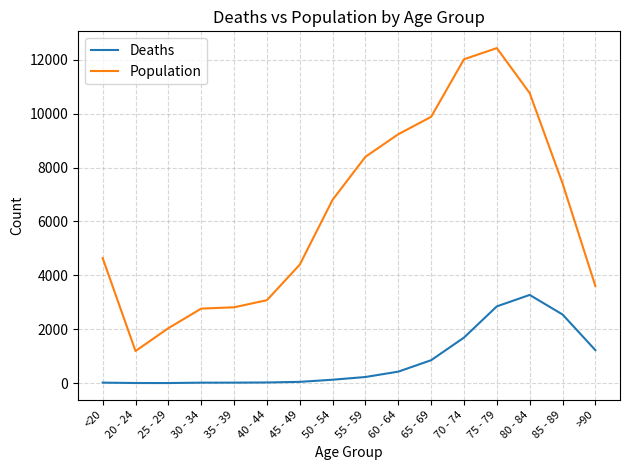

What is the difference between the maximum and minimum values in the Deaths series?

3270